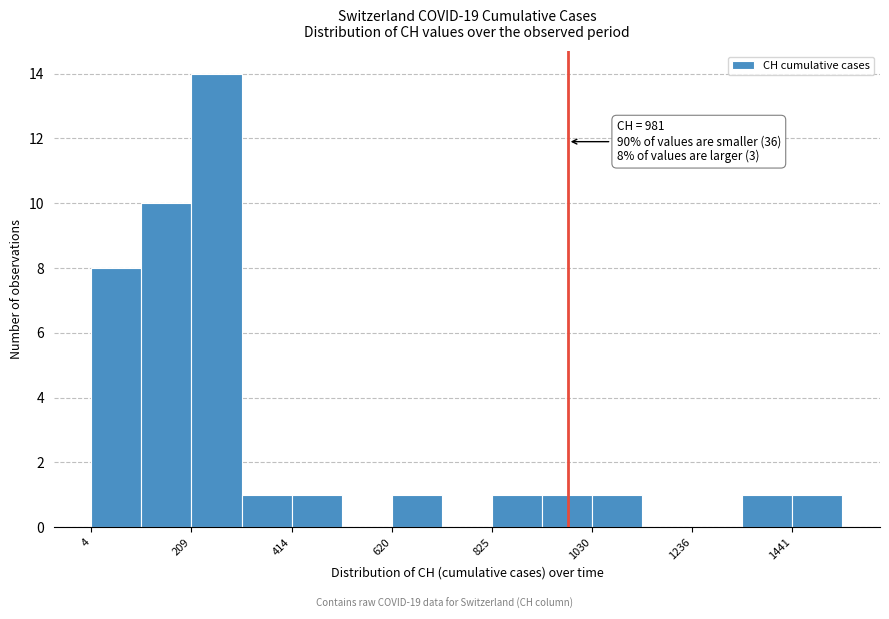

Around what value on the x-axis is the tallest bar? Give the approximate position of its centre, as read against the axis.

250